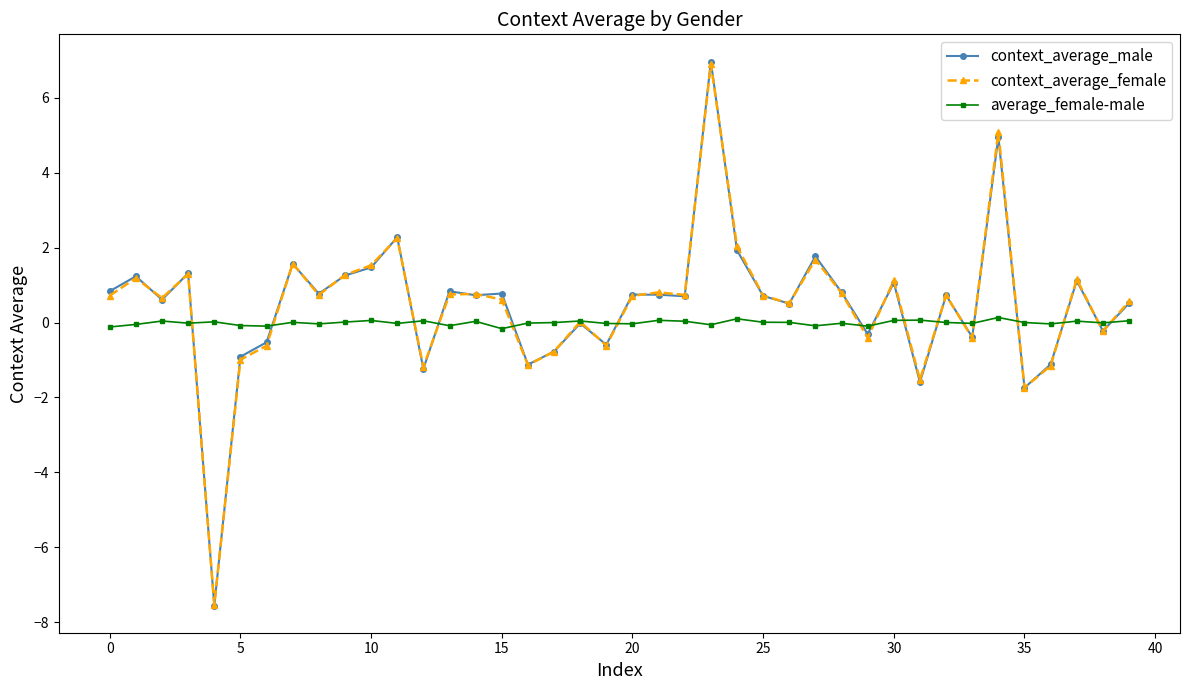

True or false: average_female-male has more than 2 interior local peaks.

True